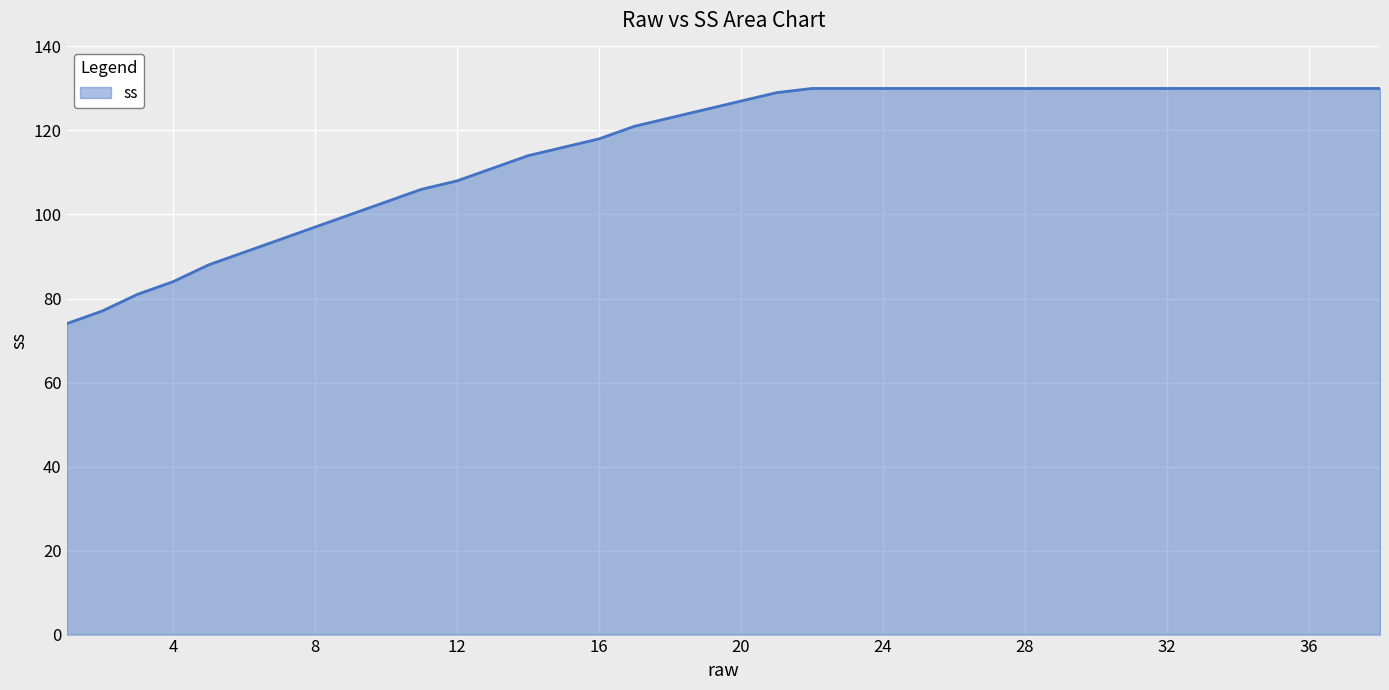

What is the greatest value displayed?

130